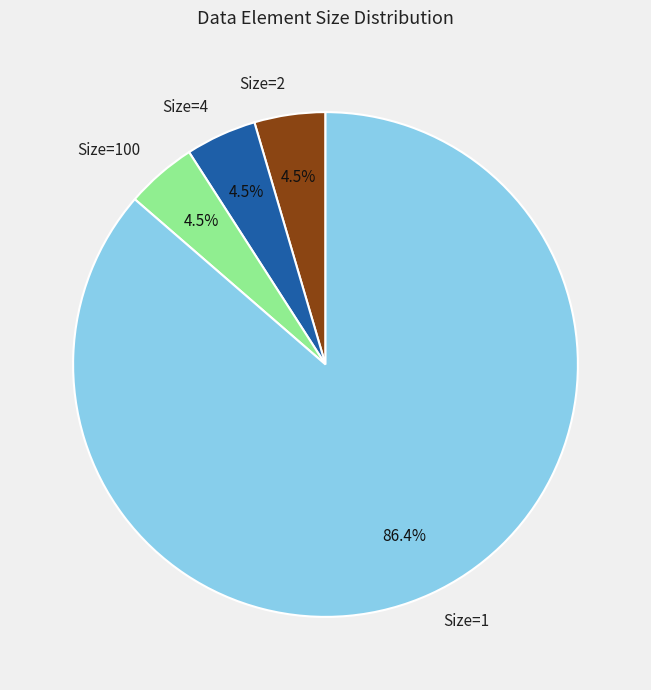

Which has a higher value, Size=100 or Size=1?

Size=1